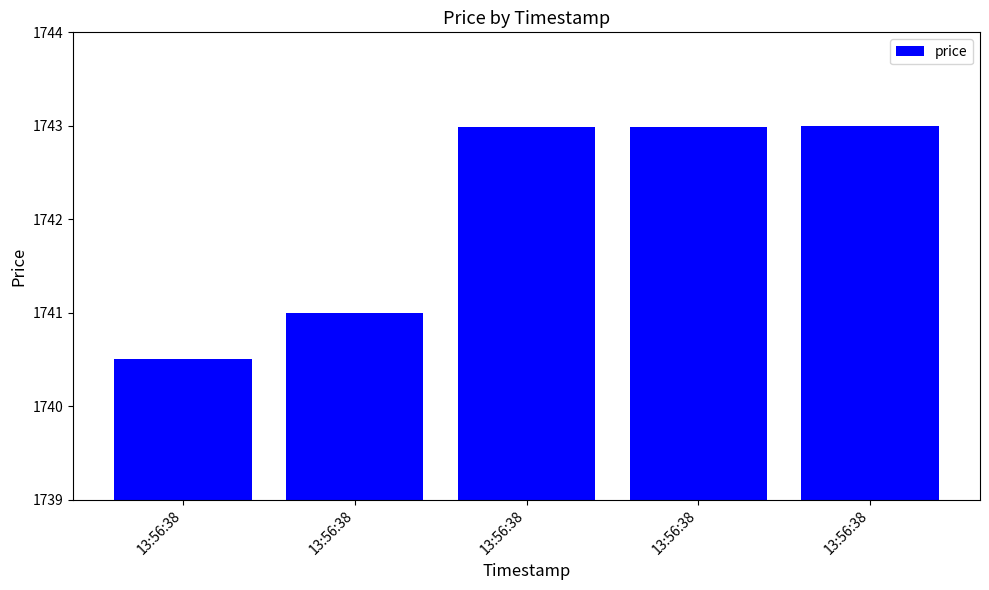

How many bars are there in total?

5